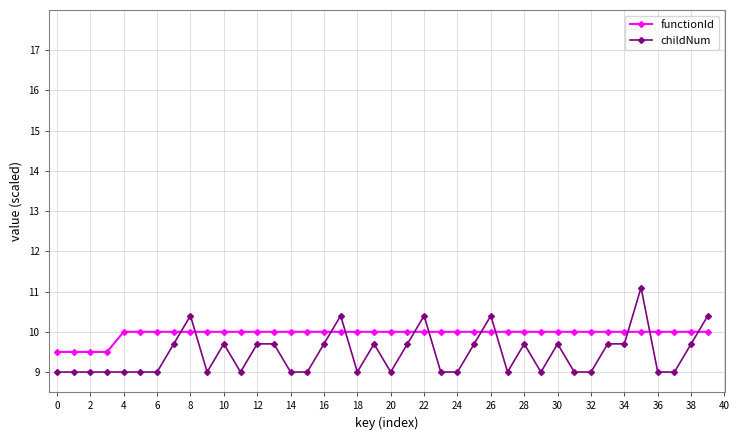

Rank the series by their maximum value, from highest to lowest.

childNum, functionId